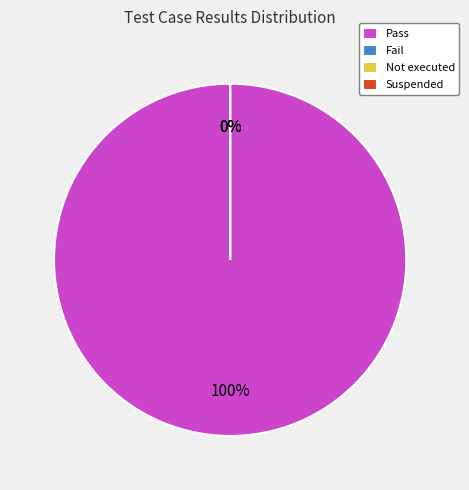

To the nearest percent, what is the difference between the largest and smallest slice percentages?

100%